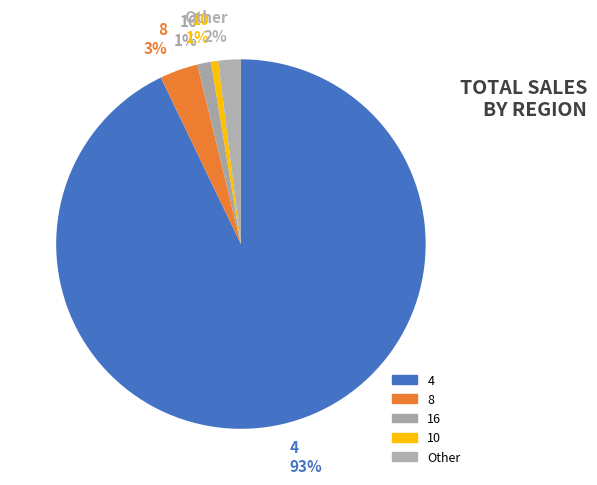

Which slice is the largest?

4 93%